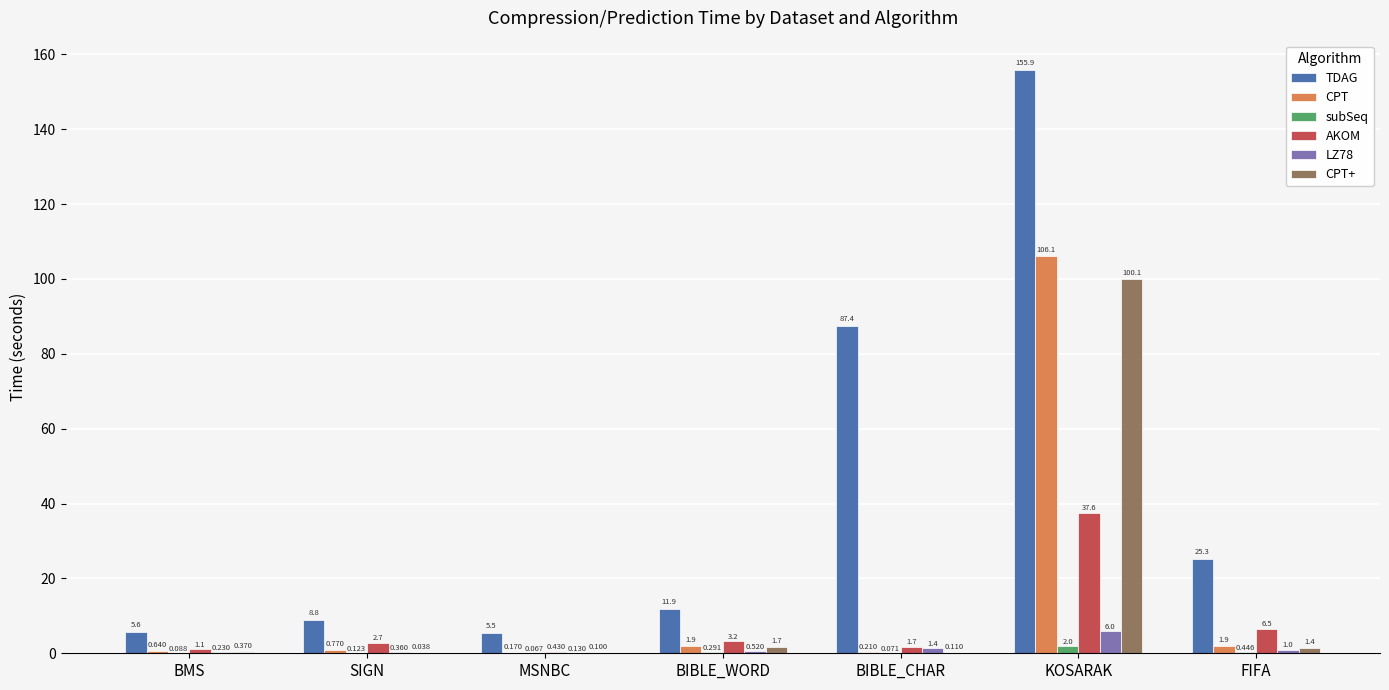

Is the value of LZ78 at BIBLE_WORD greater than the value of CPT at FIFA?

No